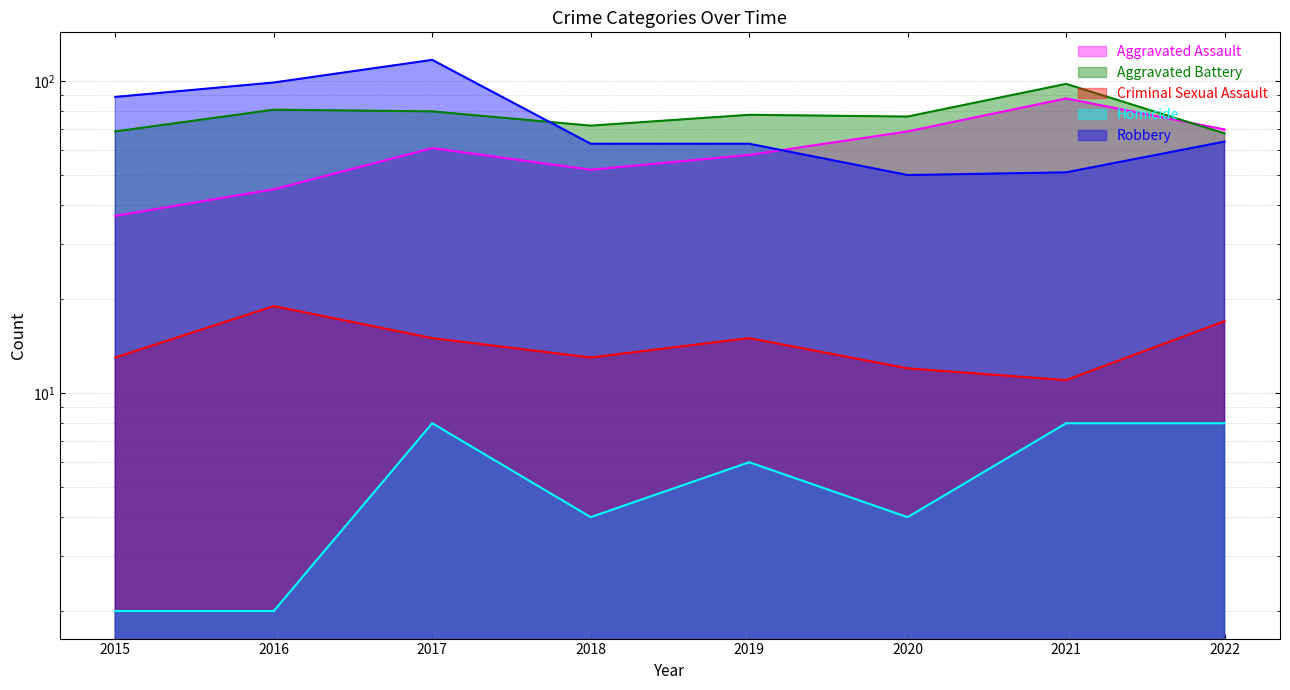

True or false: Aggravated Assault and Criminal Sexual Assault intersect in this chart.

False